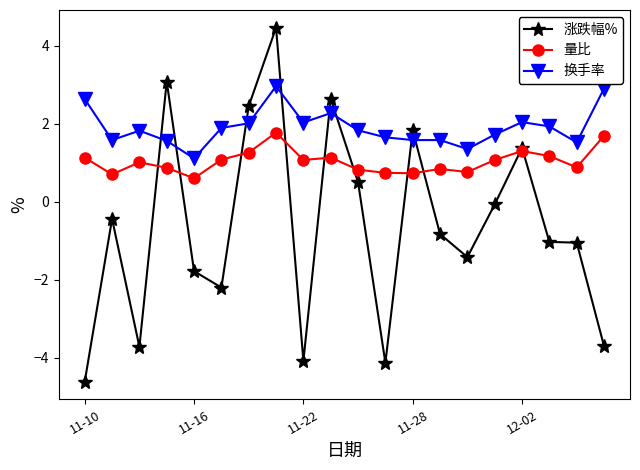

Which series has the largest total across all categories?

换手率